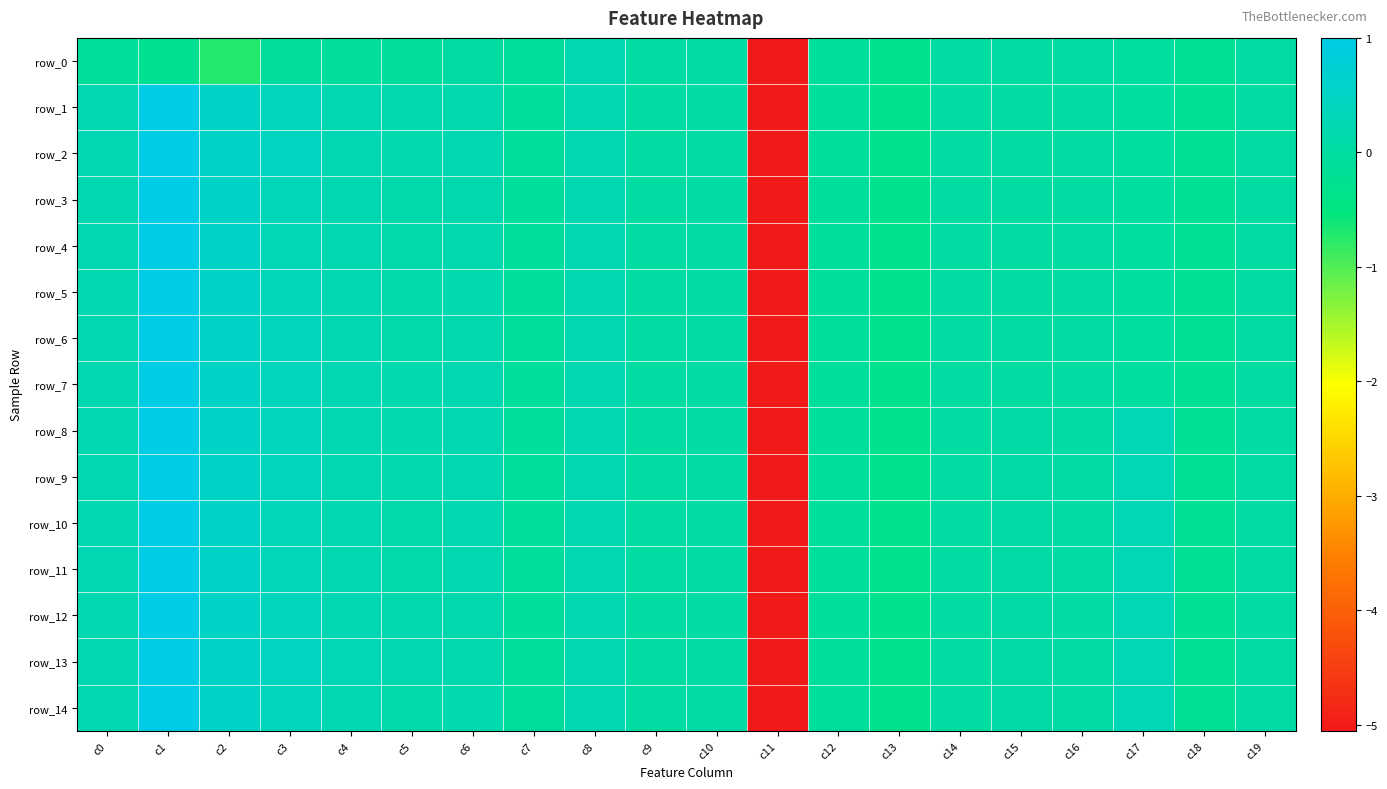

The row_6 series shows 0.4 at c3. True or false?

True